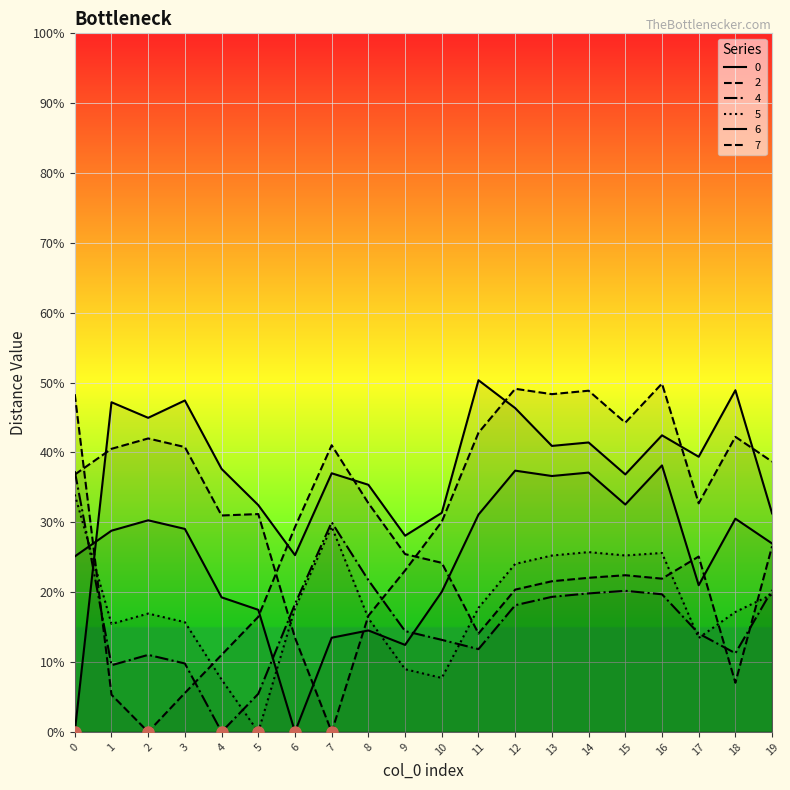

True or false: 0 has a value of 2.7 at 3.

False